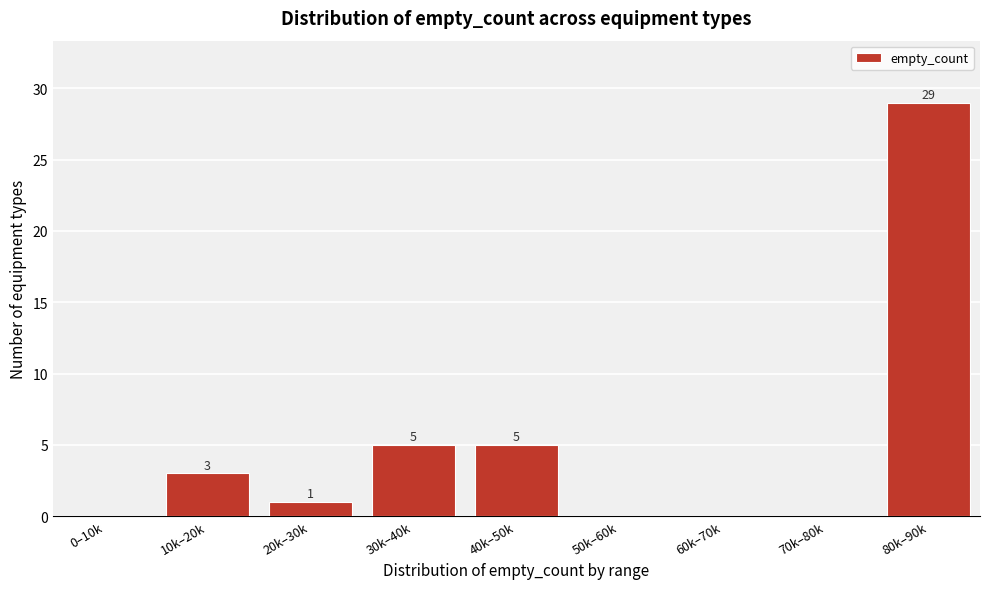

Reading left to right, extract all data points from this chart.

0–10k=0	10k–20k=3	20k–30k=1	30k–40k=5	40k–50k=5	50k–60k=0	60k–70k=0	70k–80k=0	80k–90k=29